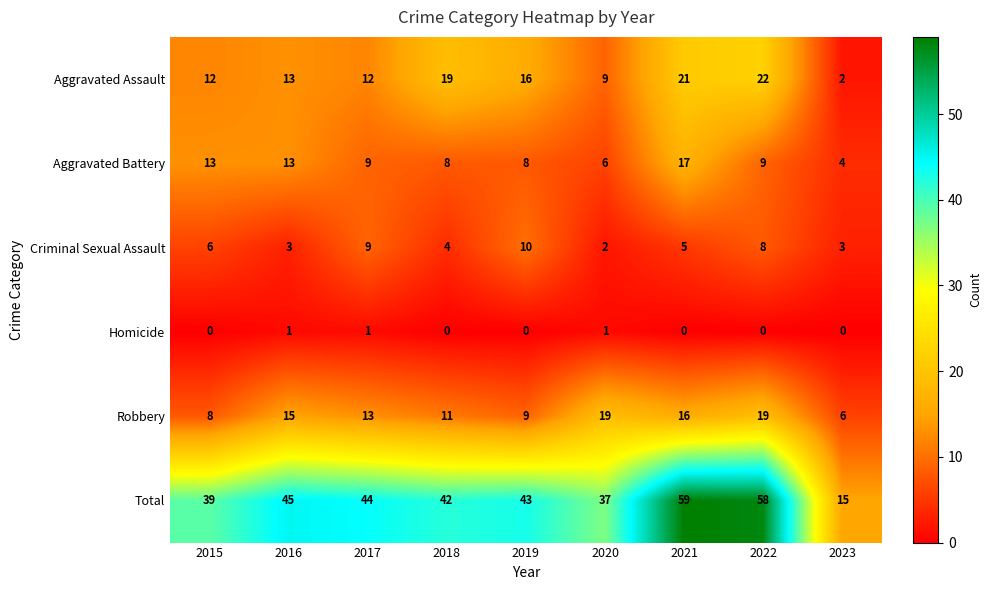

Which series has the widest spread of values?

Total